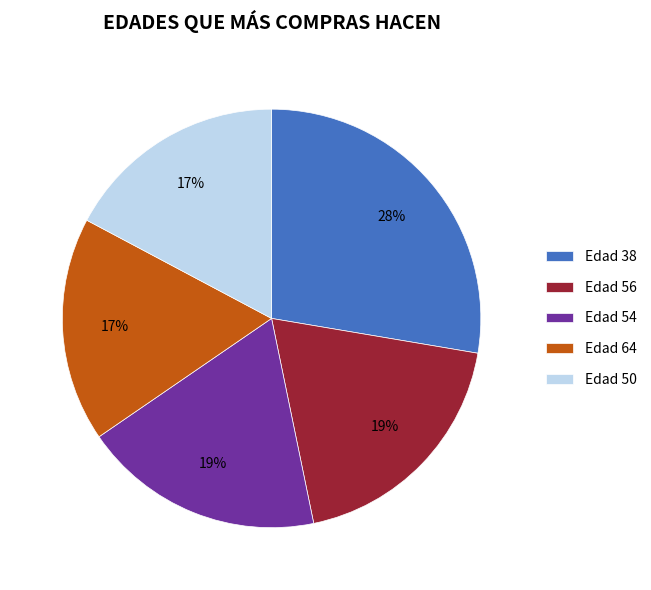

The Edad 54 slice represents 5% of the pie. True or false?

False